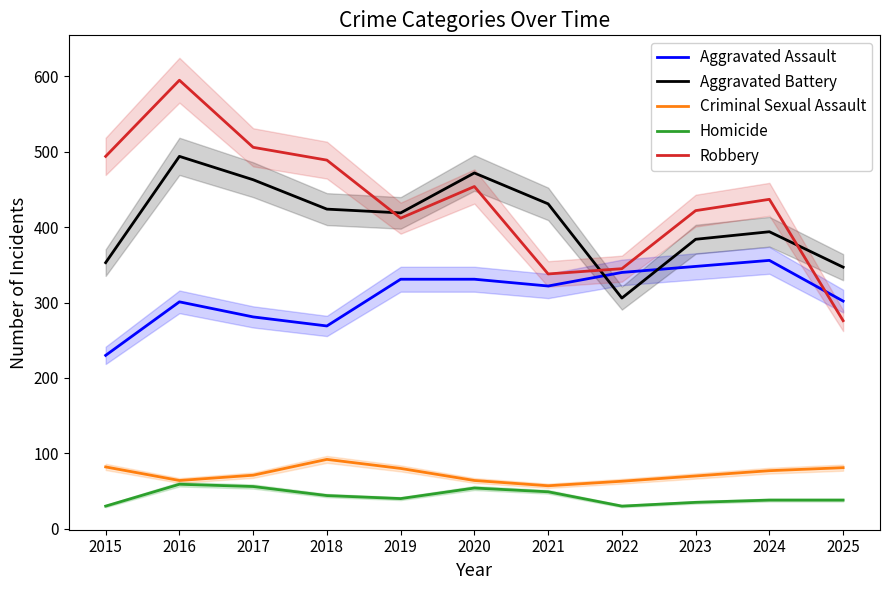

Does the chart have visible grid lines?

No